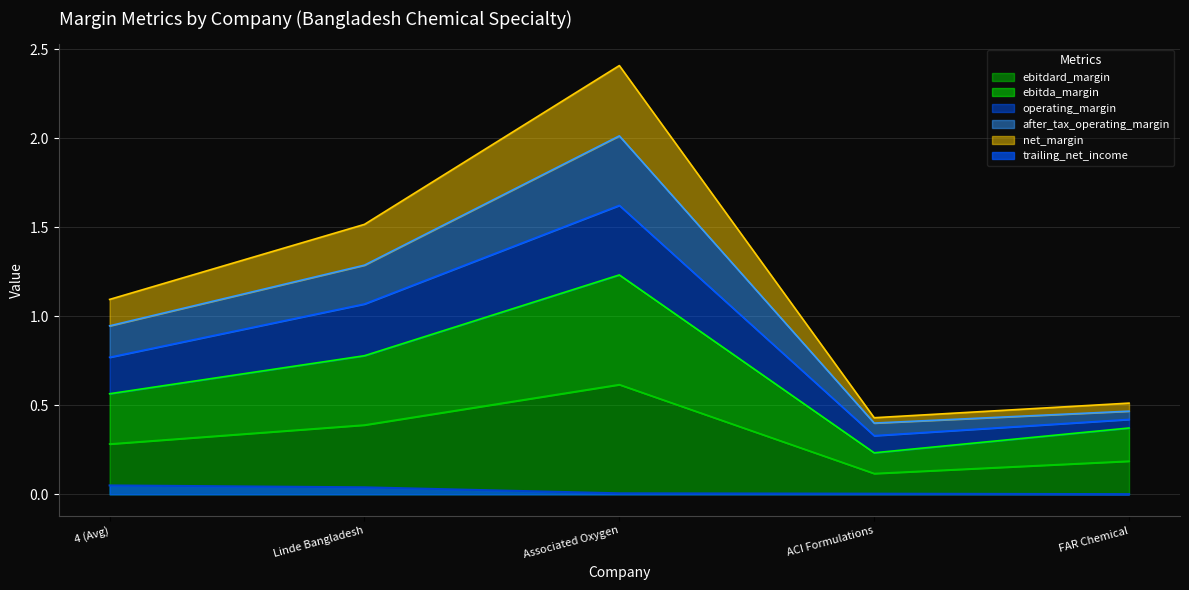

True or false: trailing_net_income and ebitdard_margin intersect in this chart.

False